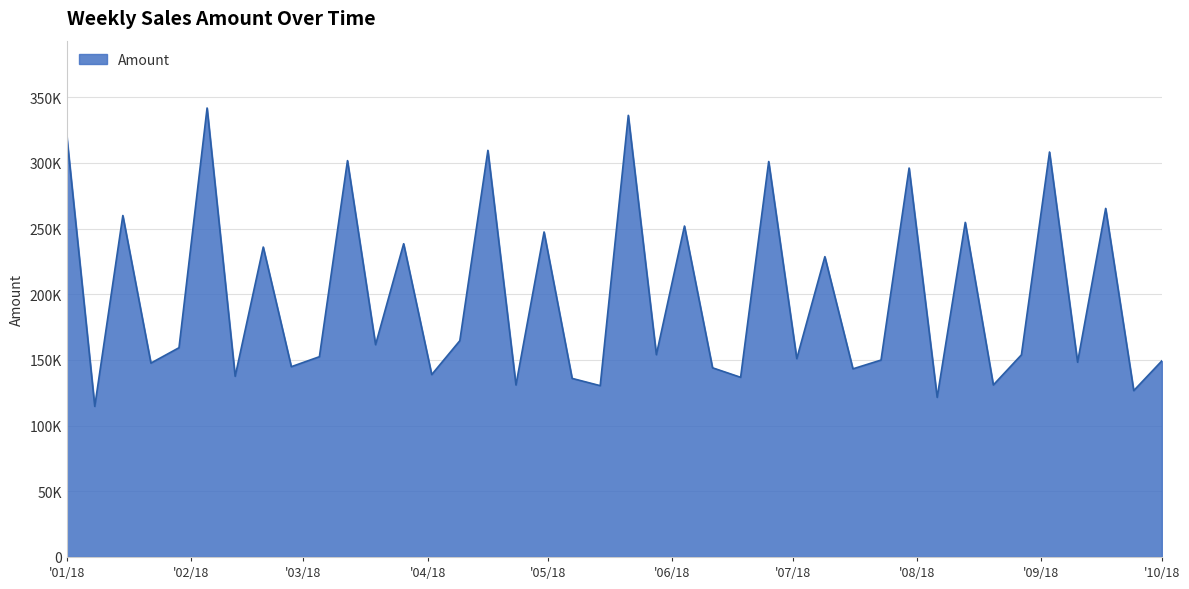

Where does the data first go above 154027?

'01/18